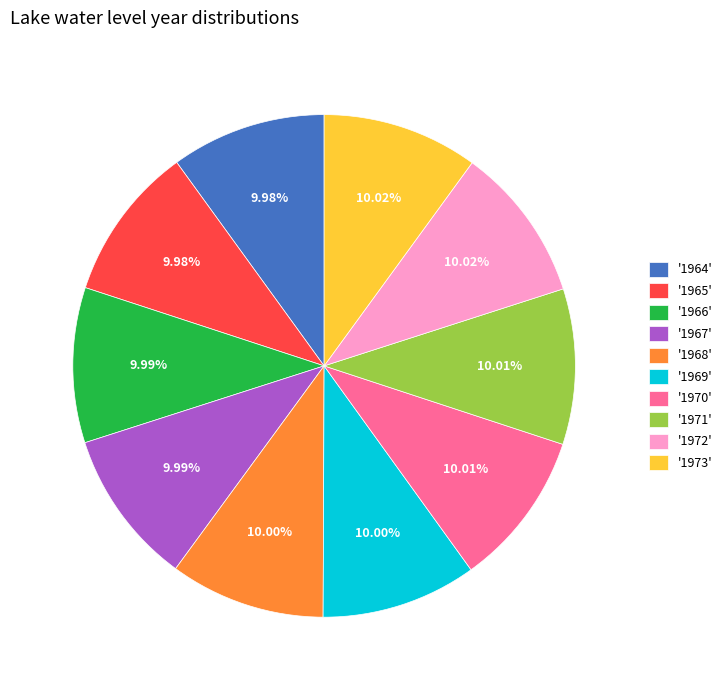

Is the sum of '1973' and '1964' greater than half?

No